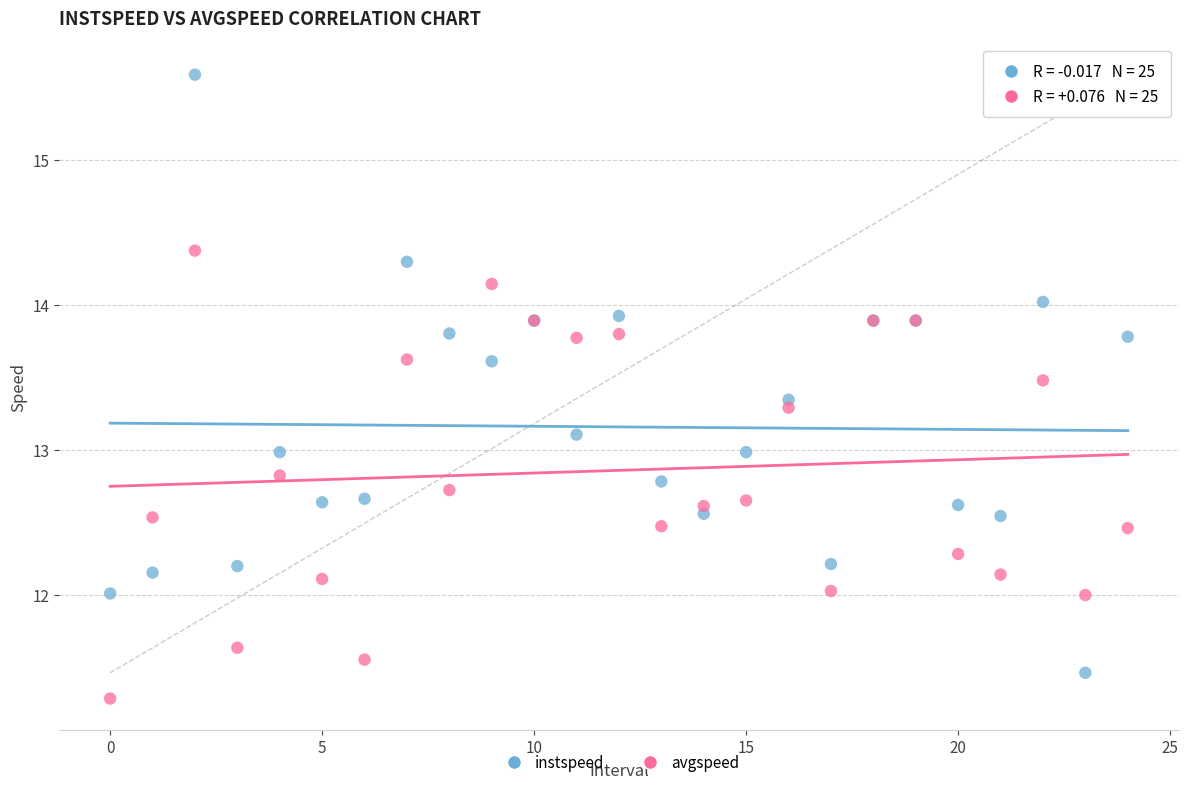

Which series reaches the maximum Y coordinate?

instspeed